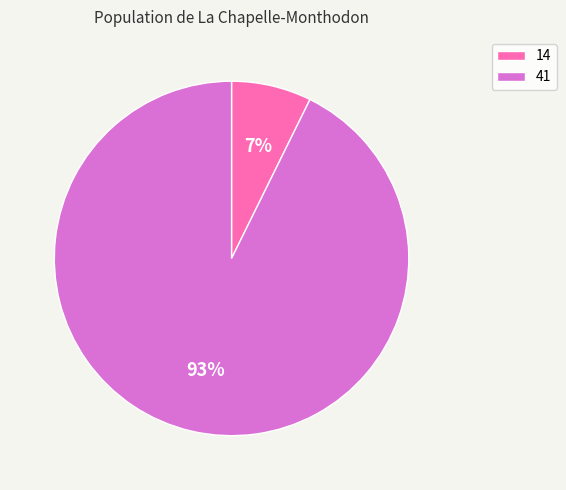

Which slice is the largest?

41